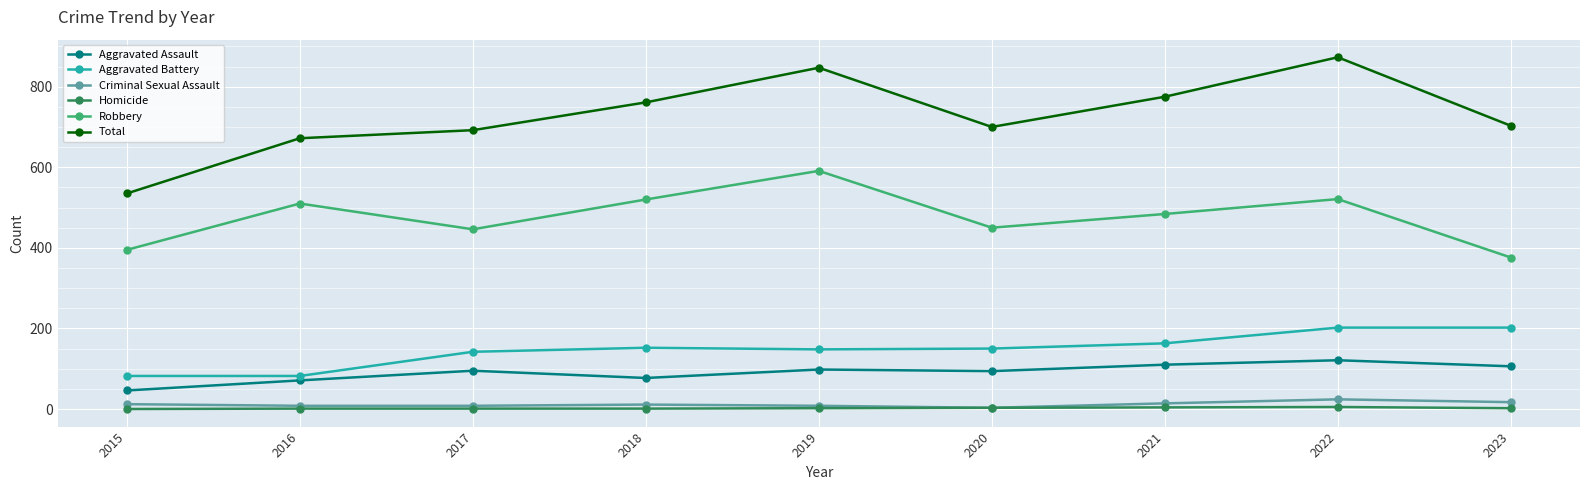

What value does the Criminal Sexual Assault series have at 2021?

14